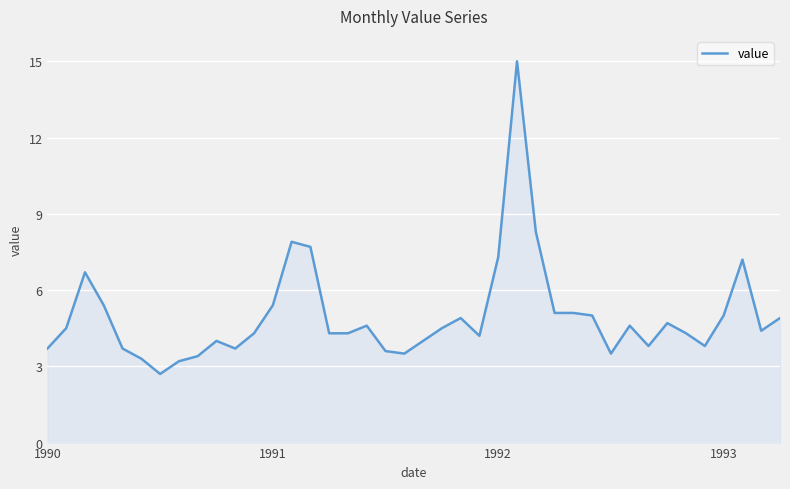

What is the minimum value shown in the chart?

2.7